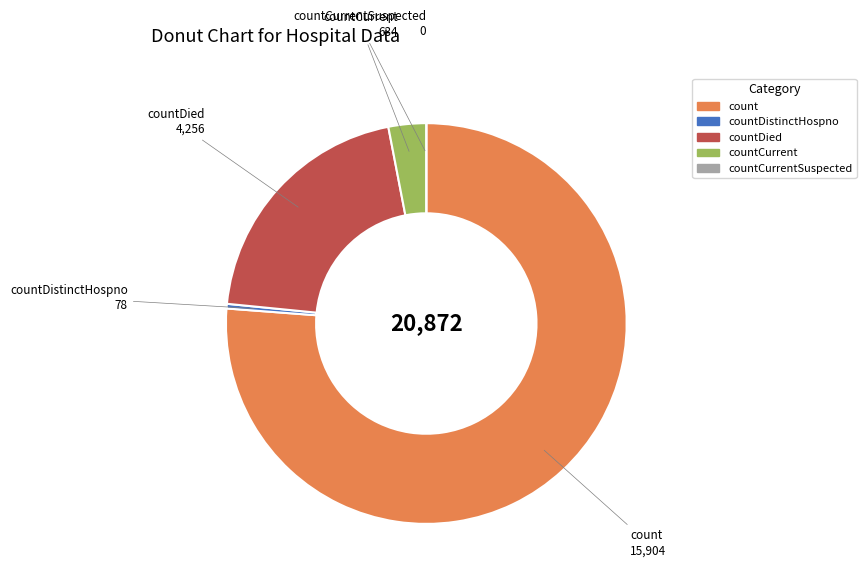

Does any single category account for the majority?

Yes